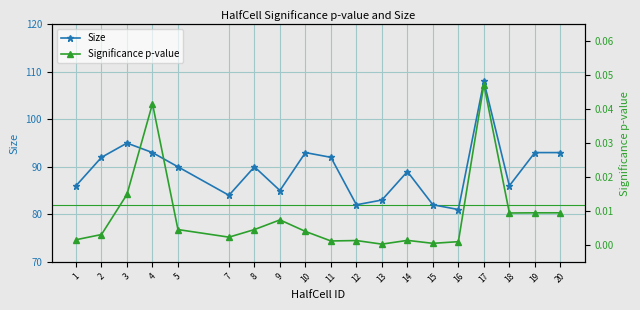

True or false: Significance p-value and Size intersect in this chart.

False